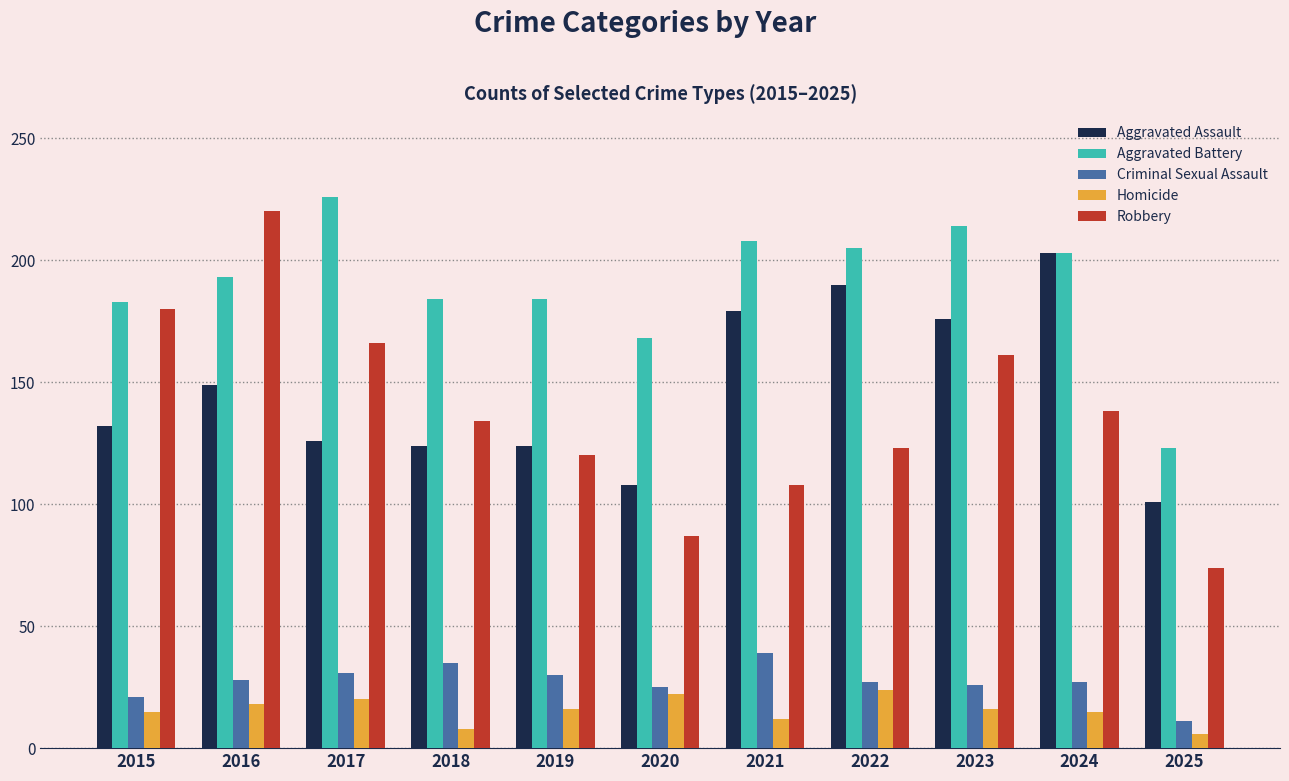

What is the total value across all series at 2018?

485